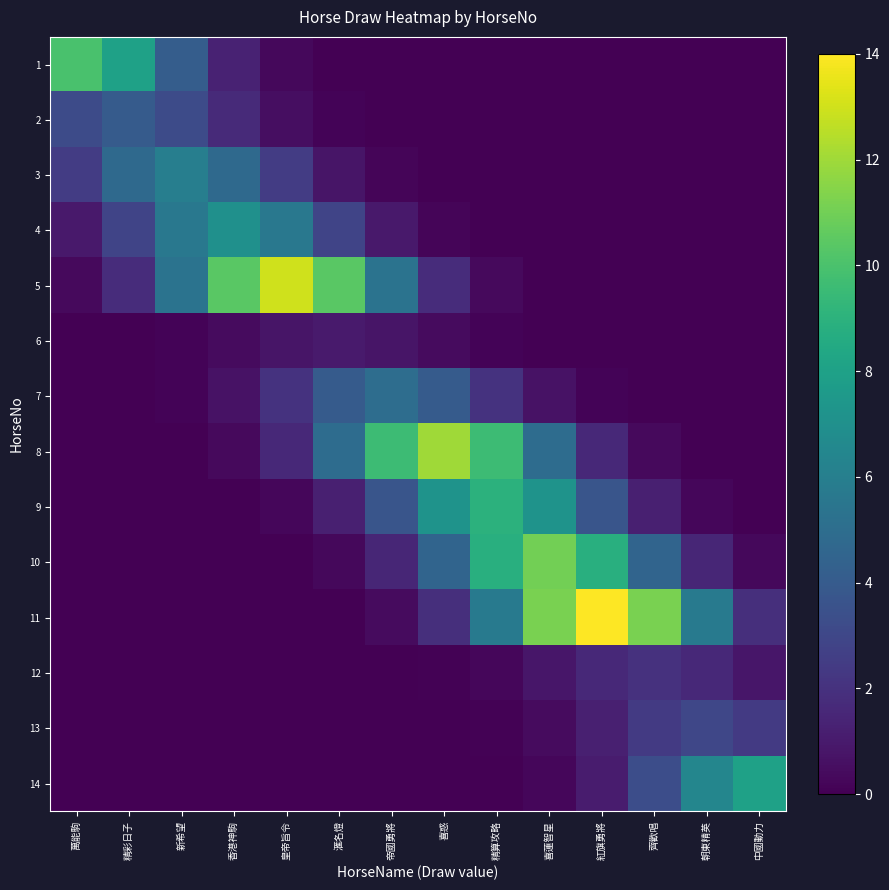

At 香港神駒, list the series in order from smallest to largest.

14, 13, 12, 11, 10, 9, 8, 6, 7, 1, 2, 3, 4, 5